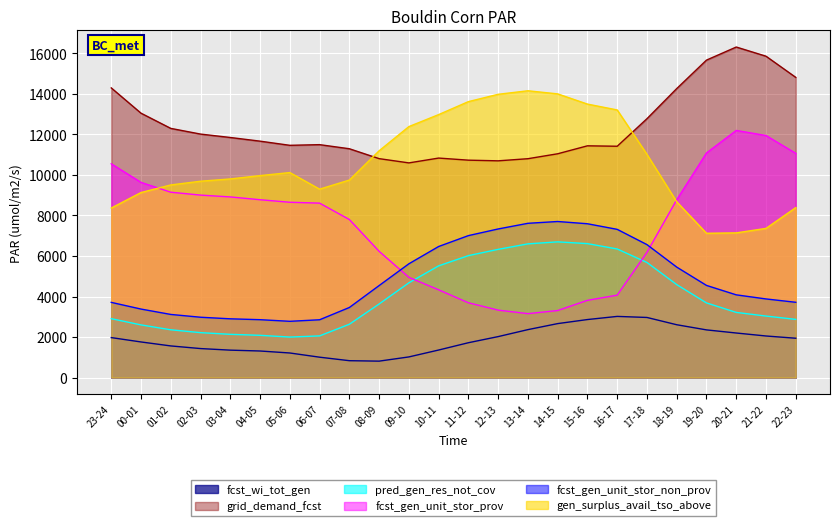

At how many categories does at least one series exceed 2888?

24